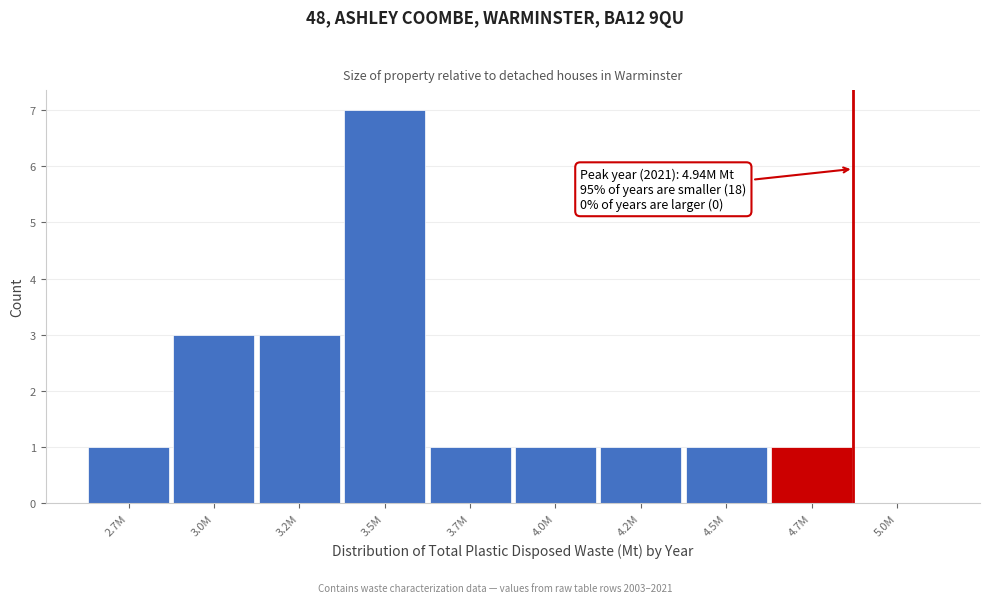

Reading left to right, what are all the values shown in this chart?

2.7M=1	3.0M=3	3.2M=3	3.5M=7	3.7M=1	4.0M=1	4.2M=1	4.5M=1	4.7M=1	5.0M=0